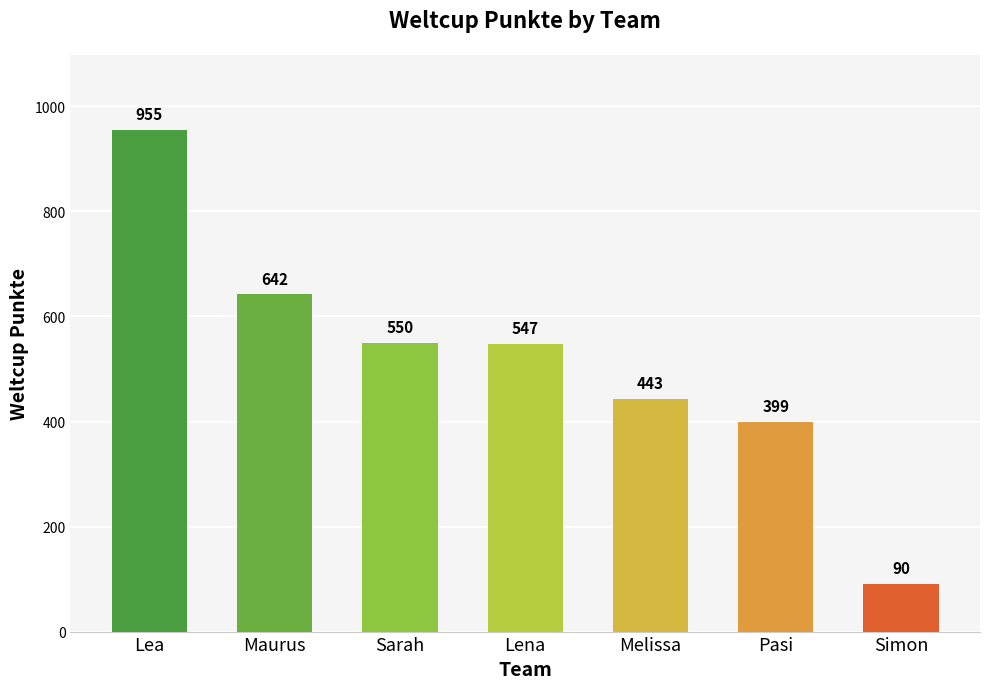

List the labels in order of value, largest first.

Lea, Maurus, Sarah, Lena, Melissa, Pasi, Simon